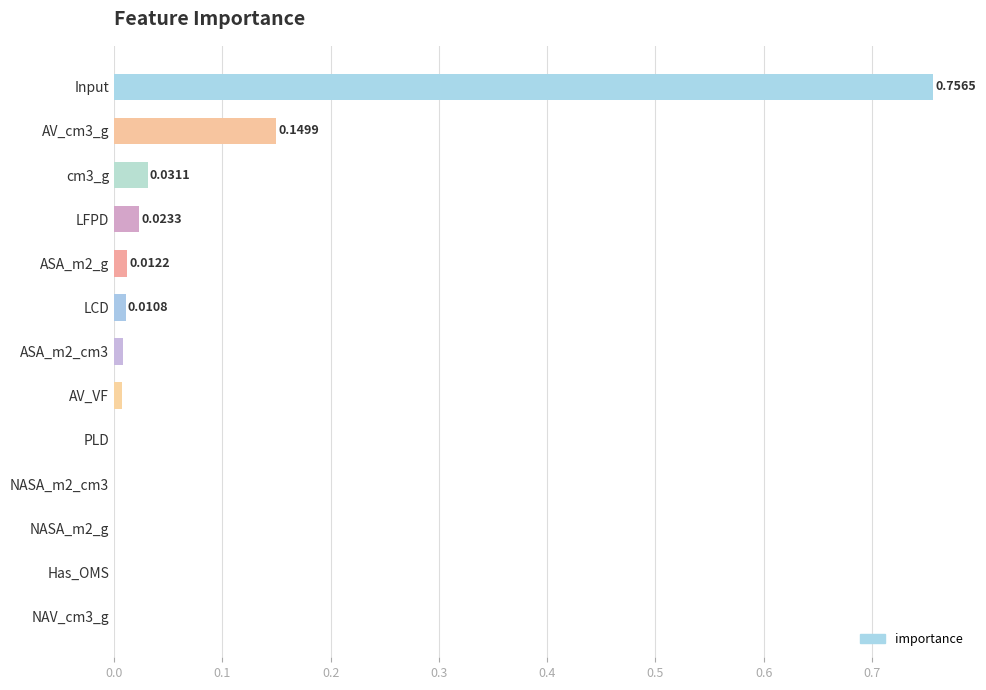

Which category has the highest value across all series?

Input